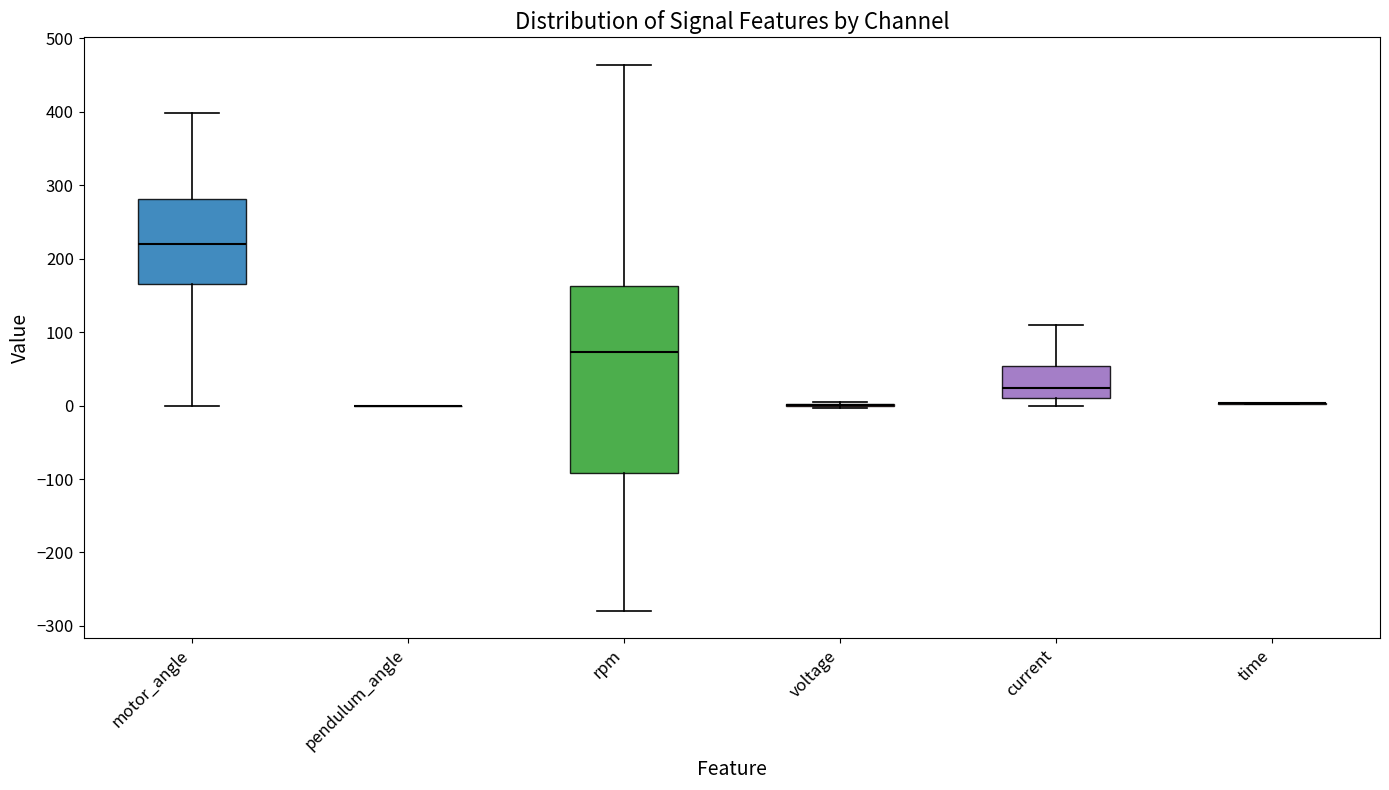

Where does the median line of the box for motor_angle sit on the y-axis? The values are not printed on the chart, so give them approximately, as read against the axis.

220